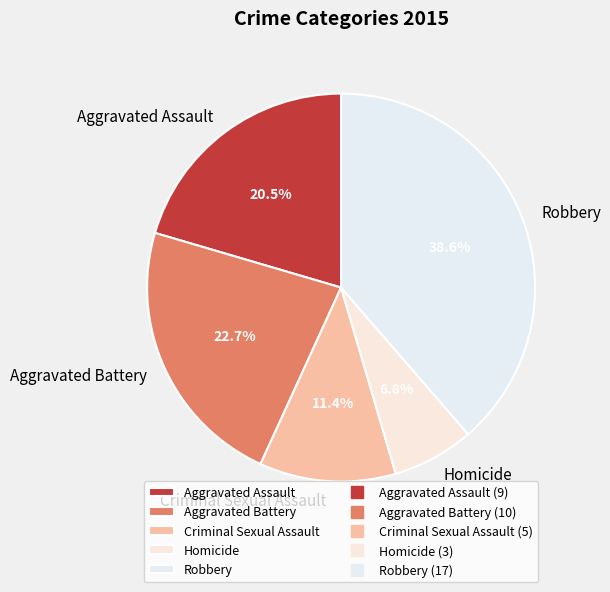

Is there a majority slice in this chart?

No